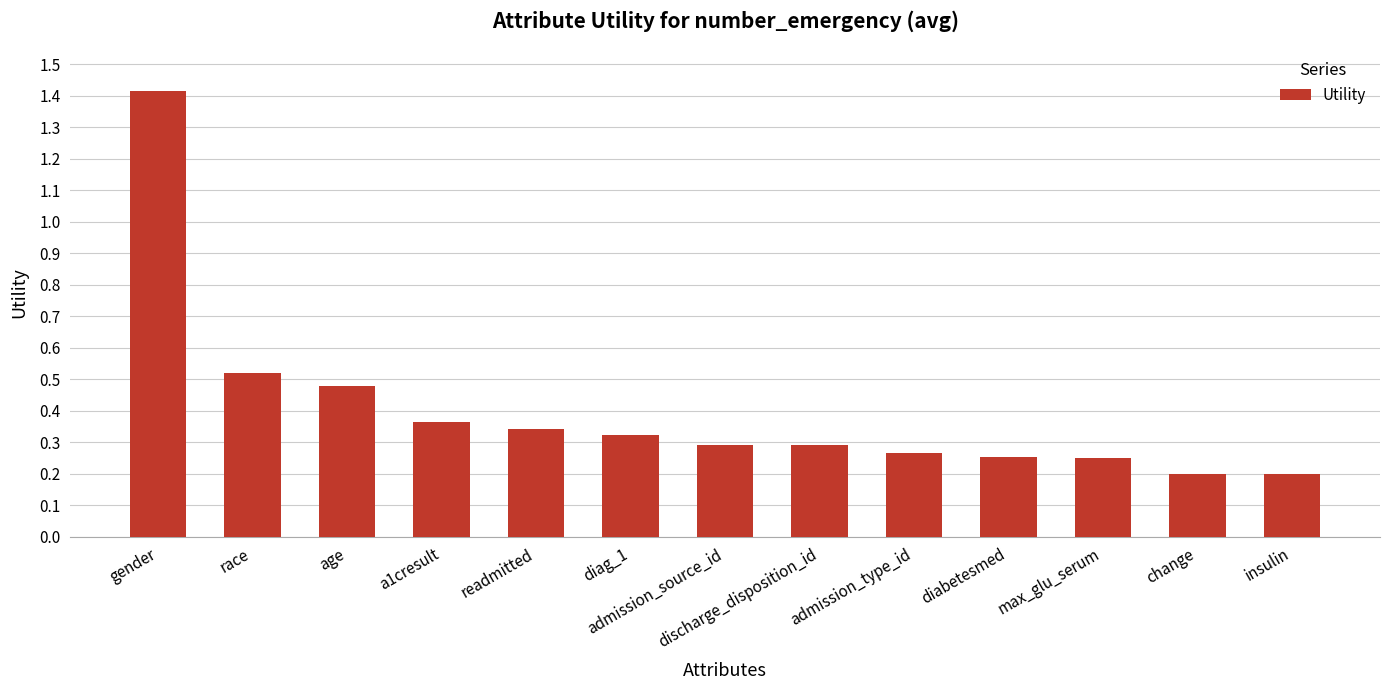

What is the maximum value shown in the chart?

1.4